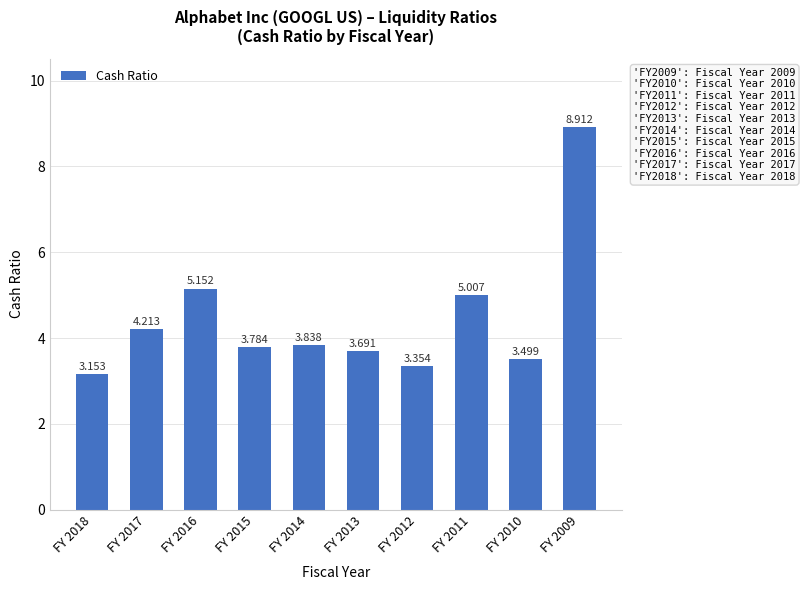

Where is the data nearest to the value 6?

FY 2016